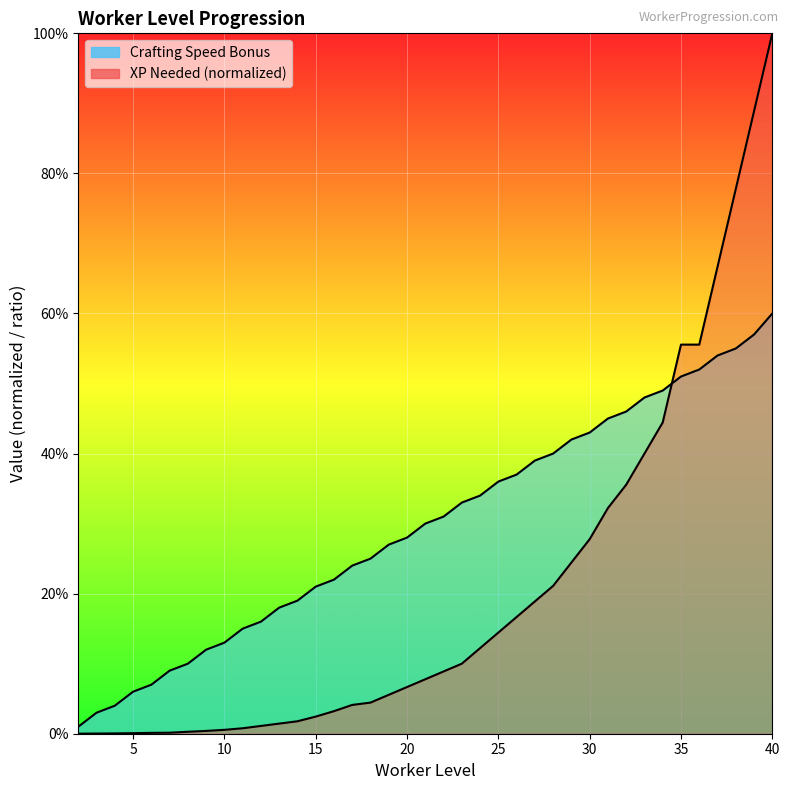

At 40, list the series in order from smallest to largest.

Crafting Speed Bonus, XP Needed